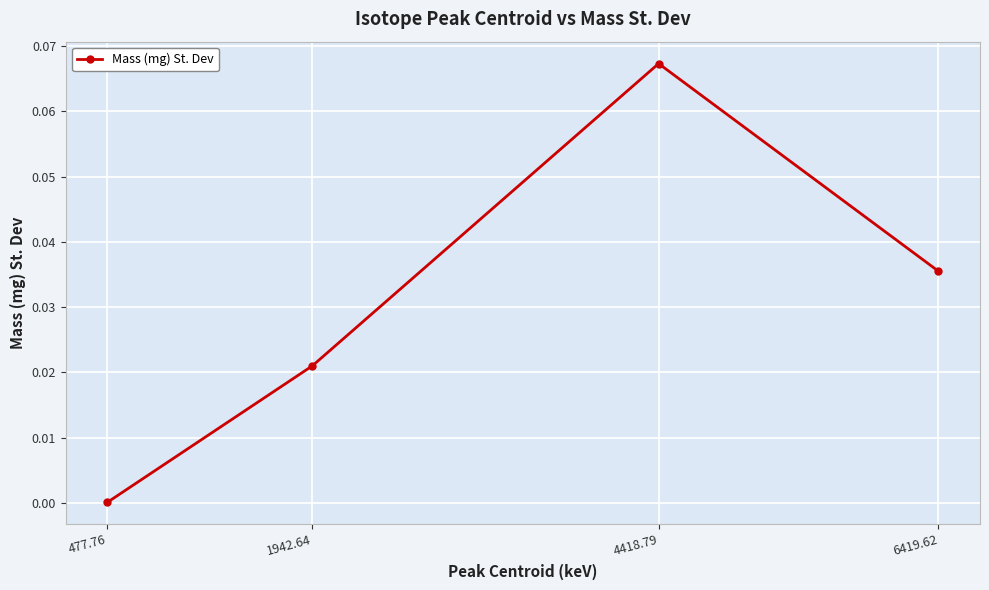

What is the label of the 2nd point from the left?

1942.64